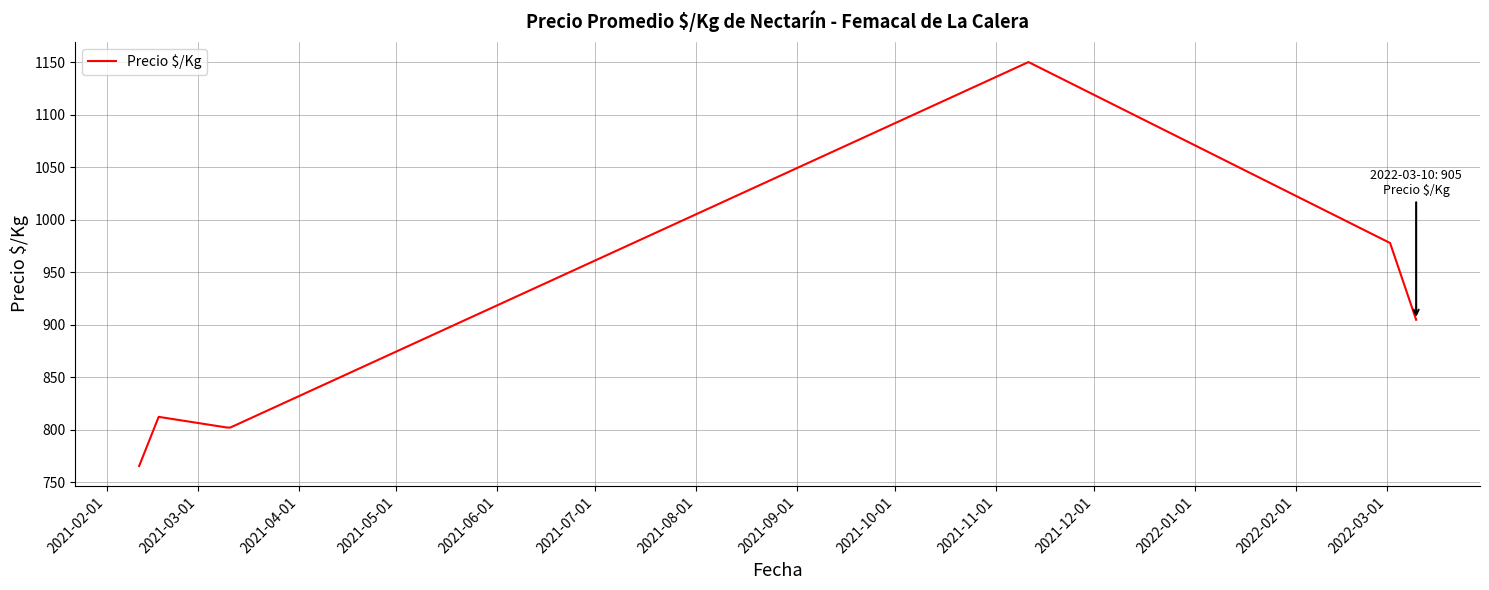

True or false: there are more than 0 points higher than both neighbors.

True